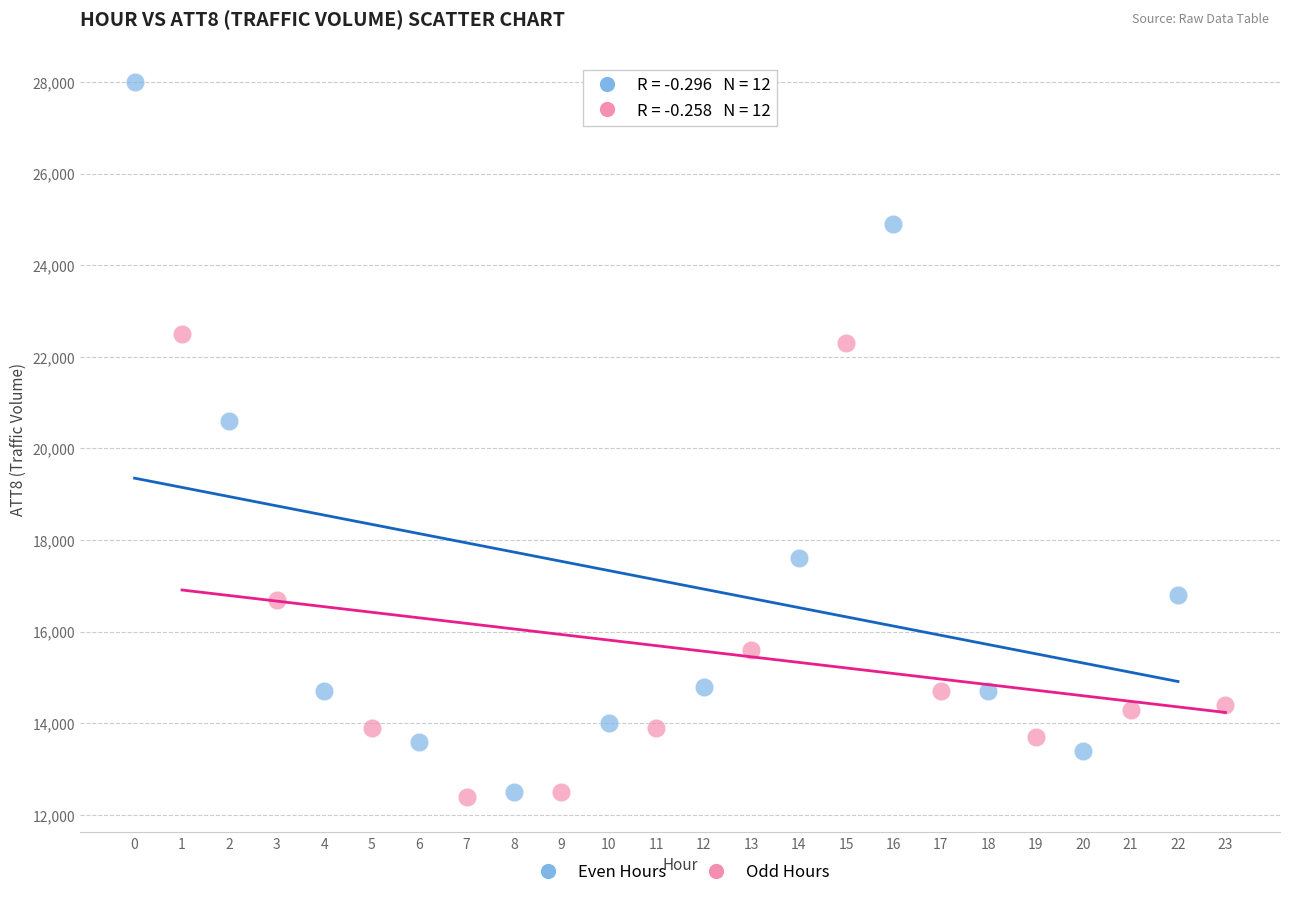

Which series has the largest Y range (max minus min)?

Even Hours